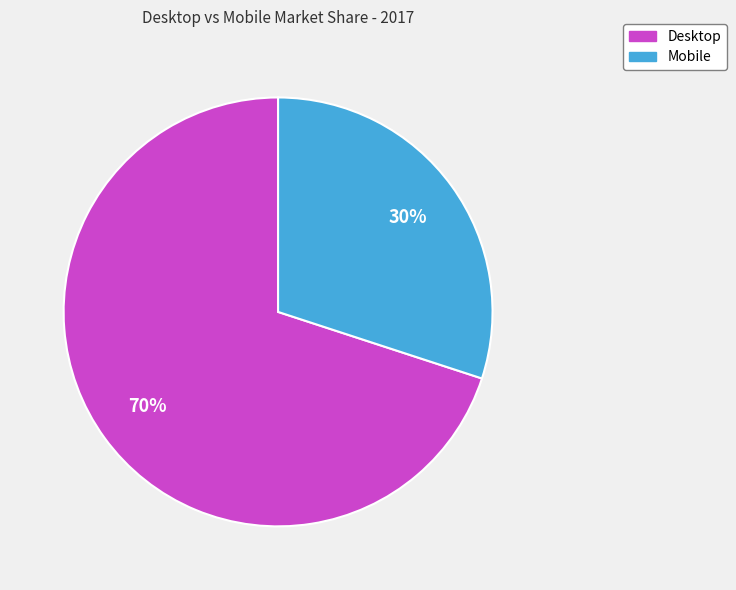

Which slice is the smallest?

Mobile